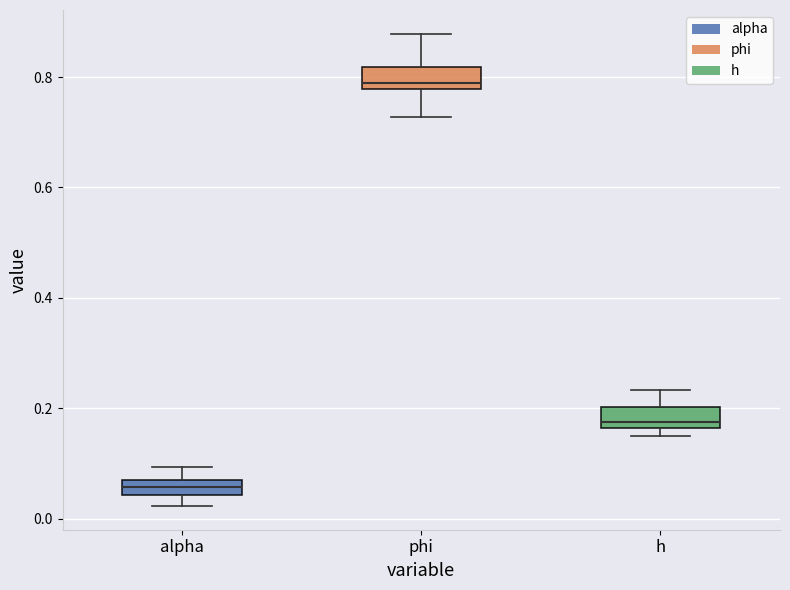

Which box's median line is the highest?

phi